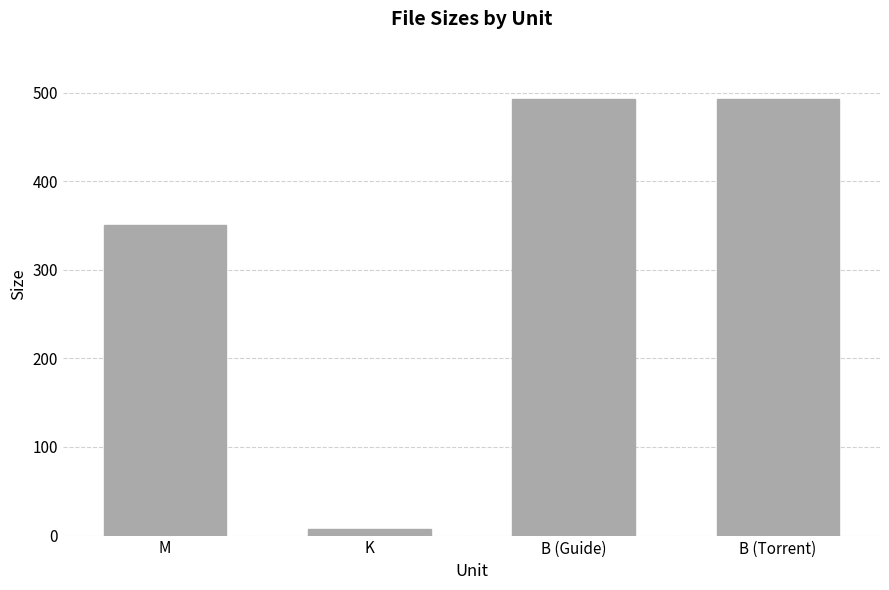

How many data points are less than 493?

2